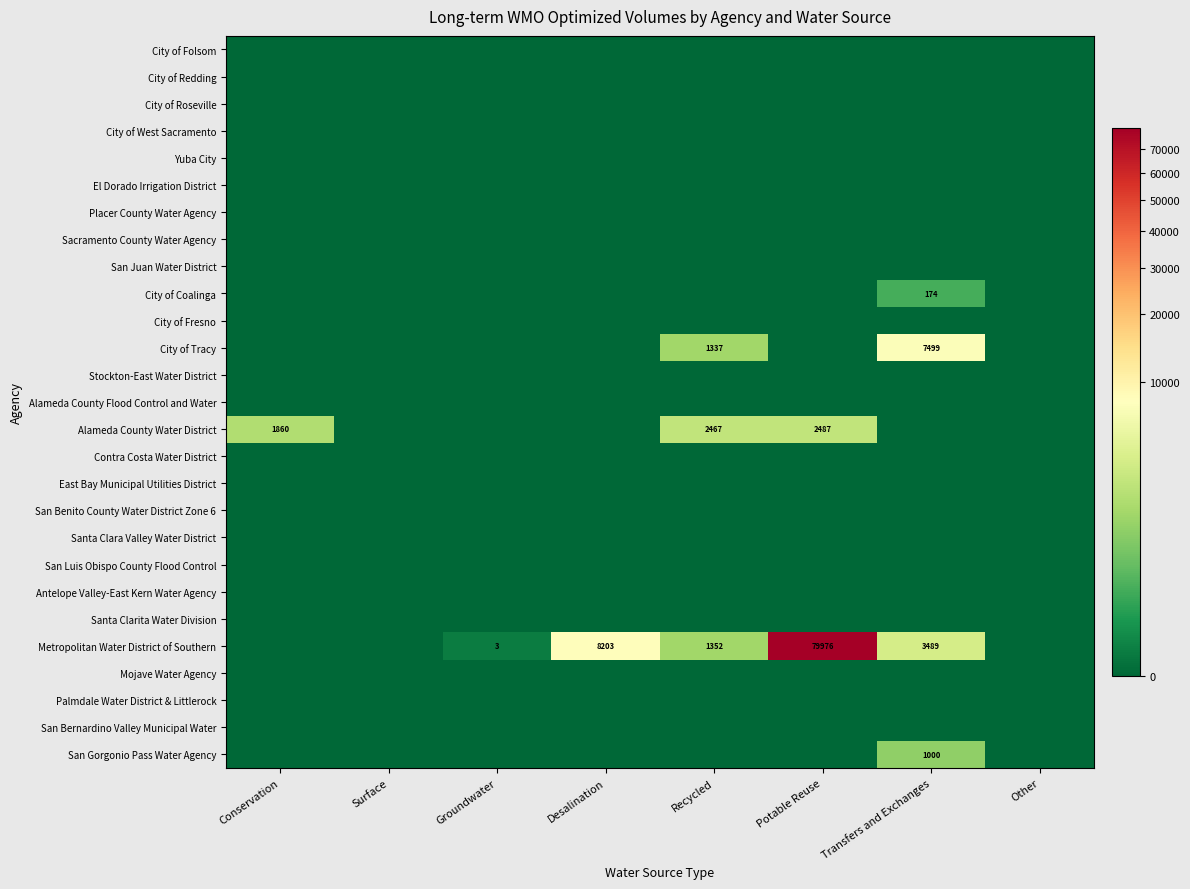

Is it true that Alameda County Water District equals 1260 at Conservation?

False